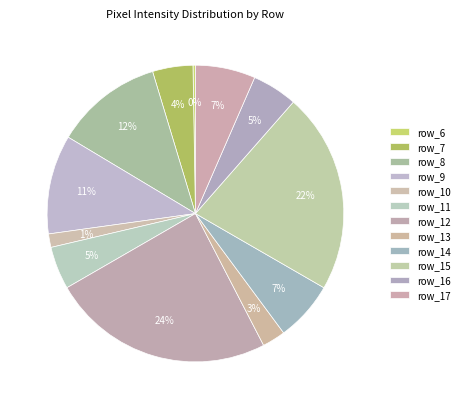

Count the number of slices in the pie.

12